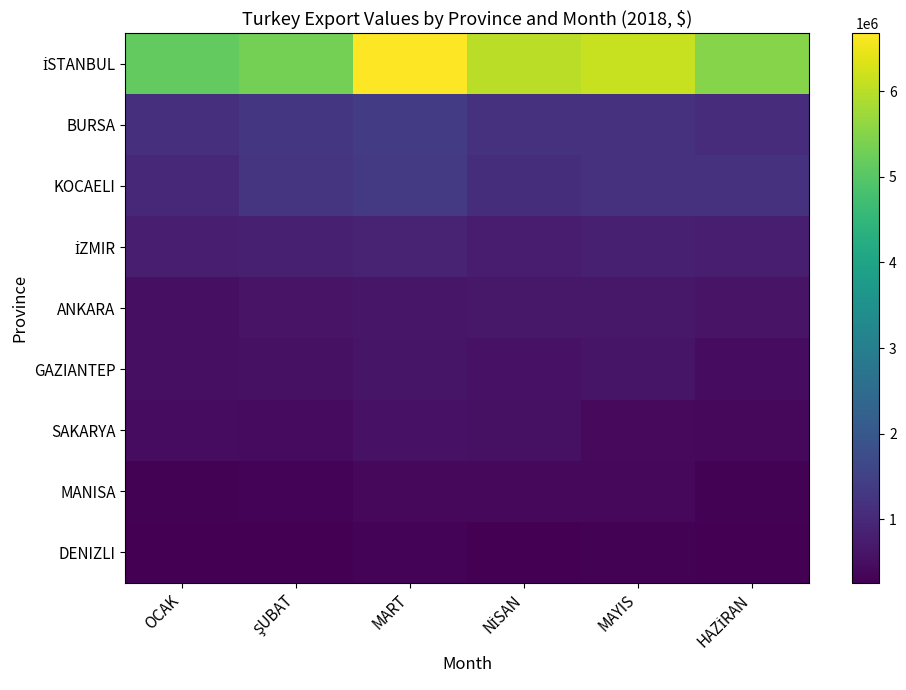

What is the greatest value displayed?

6675216.6